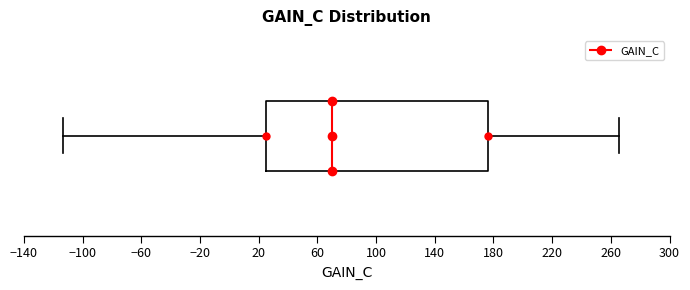

Where is the left edge of the box on the x-axis? The values are not printed on the chart, so give them approximately, as read against the axis.

25